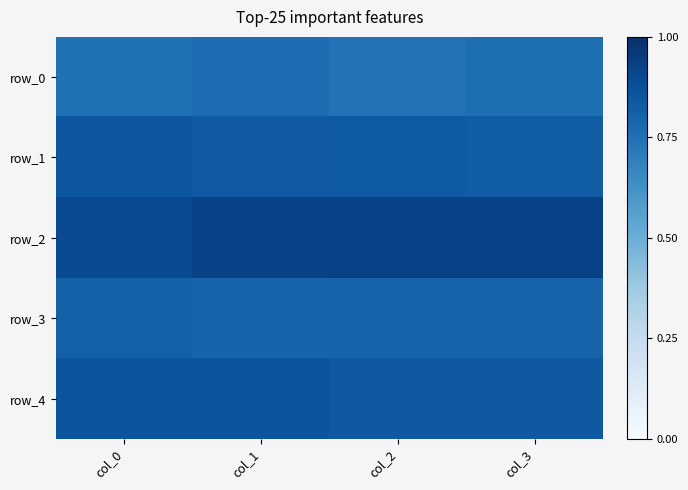

Reading right to left, list all the values displayed in this chart.

row_0: col_3=0.8	col_2=0.7	col_1=0.8	col_0=0.7
row_1: col_3=0.8	col_2=0.8	col_1=0.8	col_0=0.8
row_2: col_3=0.9	col_2=0.9	col_1=0.9	col_0=0.9
row_3: col_3=0.8	col_2=0.8	col_1=0.8	col_0=0.8
row_4: col_3=0.8	col_2=0.8	col_1=0.9	col_0=0.9